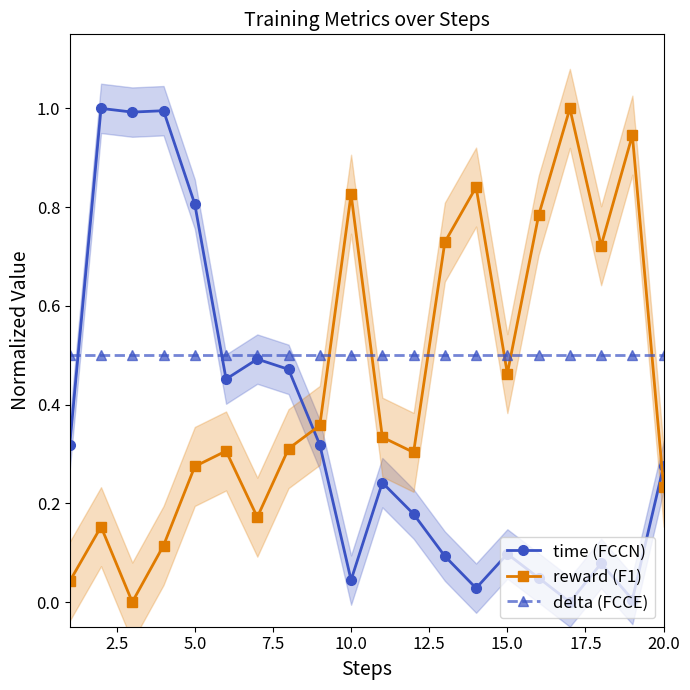

True or false: reward (F1) has more than 0 points higher than both neighbors.

True